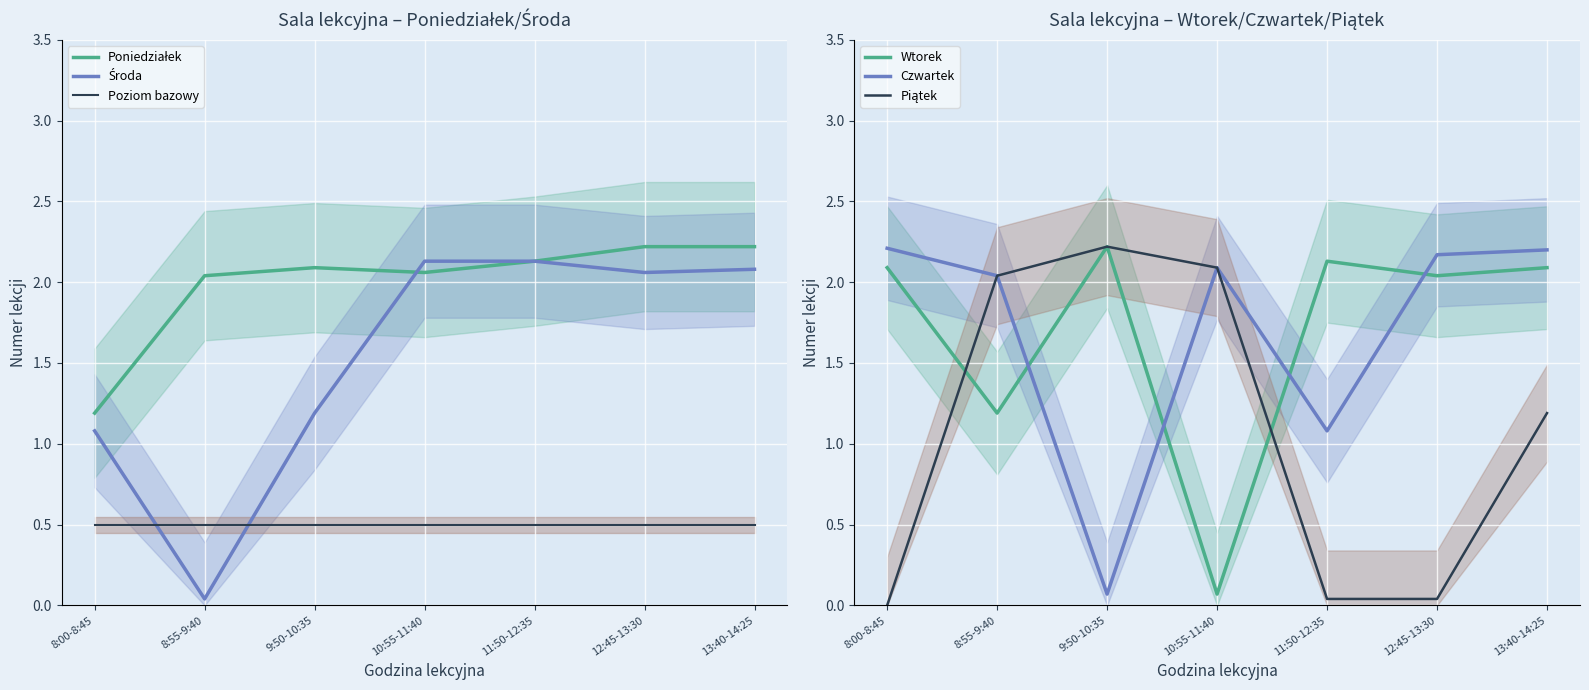

Reading right to left, extract all data points from this chart.

Poniedziałek: 2.2	2.2	2.1	2.1	2.1	2.0	1.2
Środa: 2.1	2.1	2.1	2.1	1.2	0.0	1.1
Poziom bazowy: 0.5	0.5	0.5	0.5	0.5	0.5	0.5
Wtorek: 2.1	2.0	2.1	0.1	2.2	1.2	2.1
Czwartek: 2.2	2.2	1.1	2.1	0.1	2.0	2.2
Piątek: 1.2	0.0	0.0	2.1	2.2	2.0	0.0